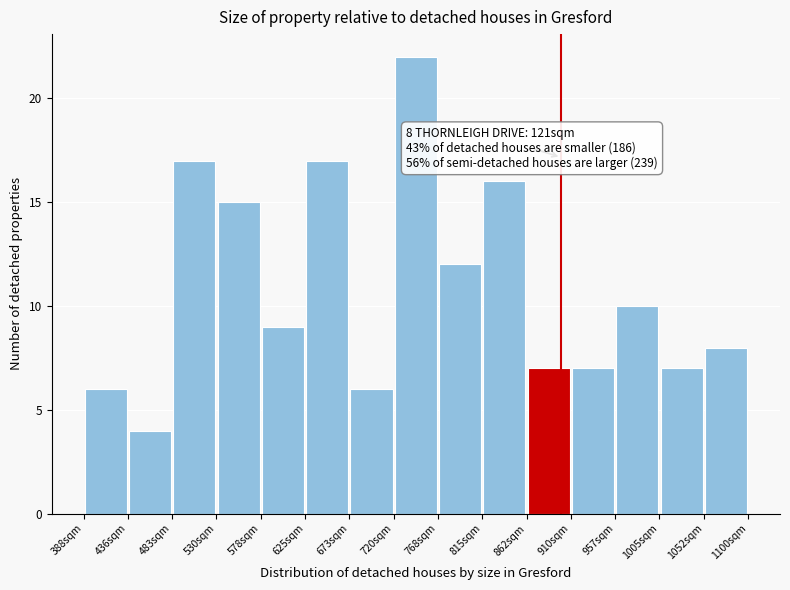

Over which range of the x-axis is the bar tallest?

720 to 770